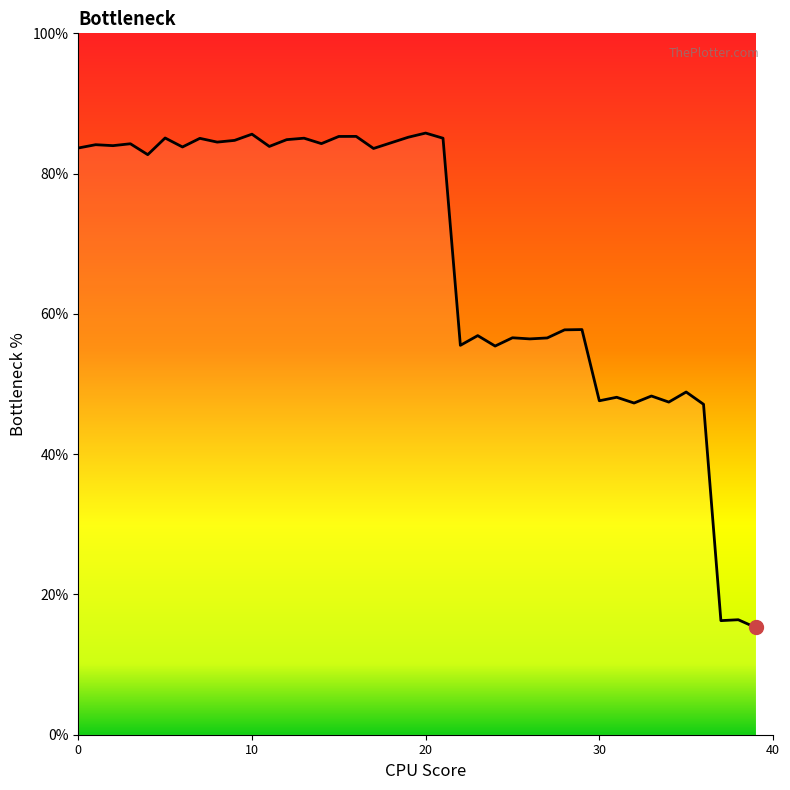

What is the difference between the maximum and minimum values?

70.5